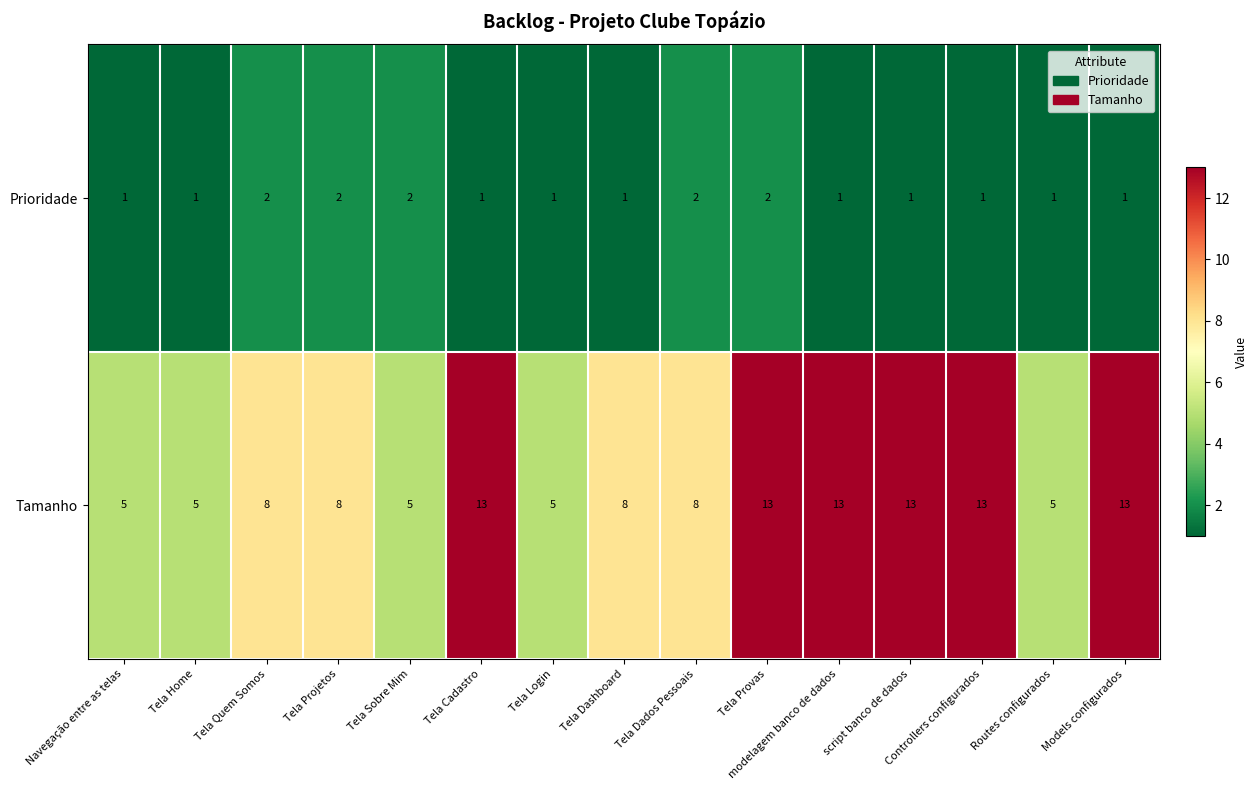

What is the sum of the Tamanho values at Tela Home and modelagem banco de dados?

18